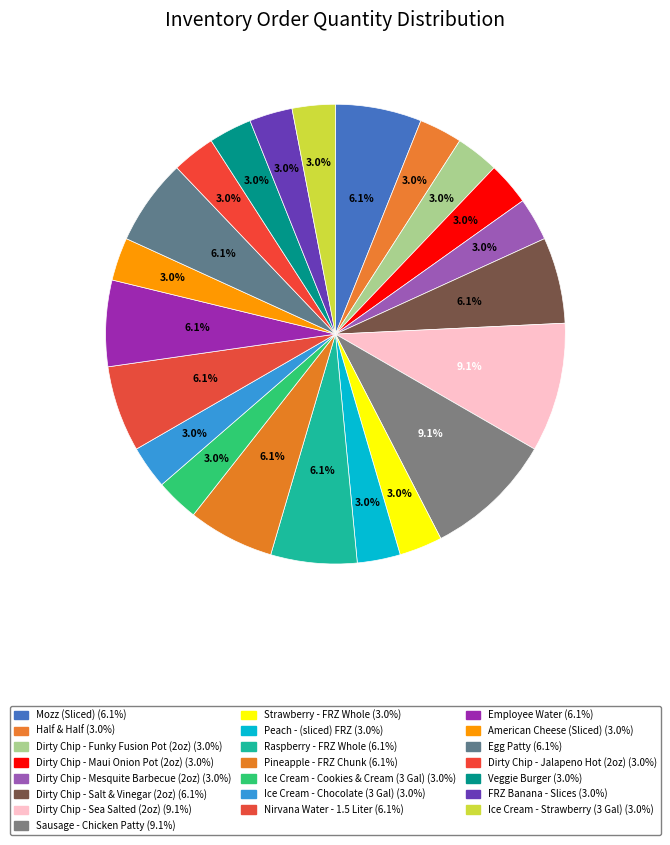

Count the number of slices in the pie.

22